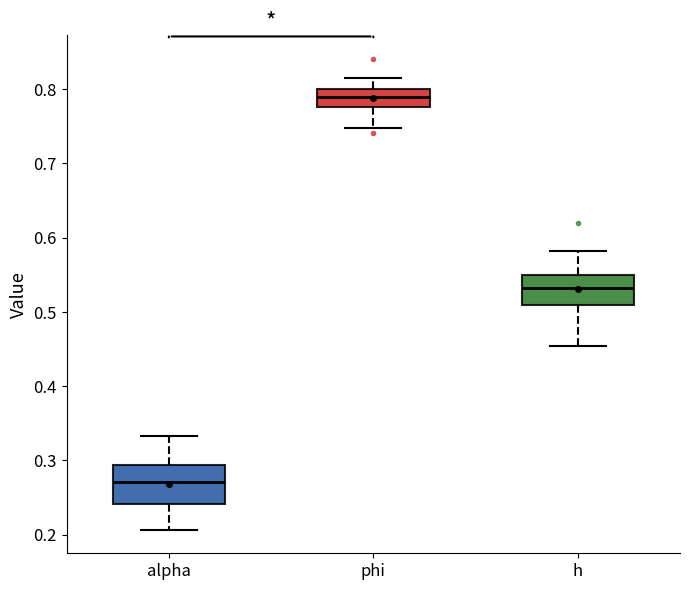

Reading left to right, transcribe this box plot: for each box, give where its median line is, the range the box spans, and where its two whiskers end, as read against the y-axis. The values are not printed on the chart, so give them approximately, as read against the axis.

alpha: median 0.27, box 0.24 to 0.29, whiskers 0.21 to 0.33
phi: median 0.79, box 0.78 to 0.80, whiskers 0.75 to 0.82
h: median 0.53, box 0.51 to 0.55, whiskers 0.45 to 0.58